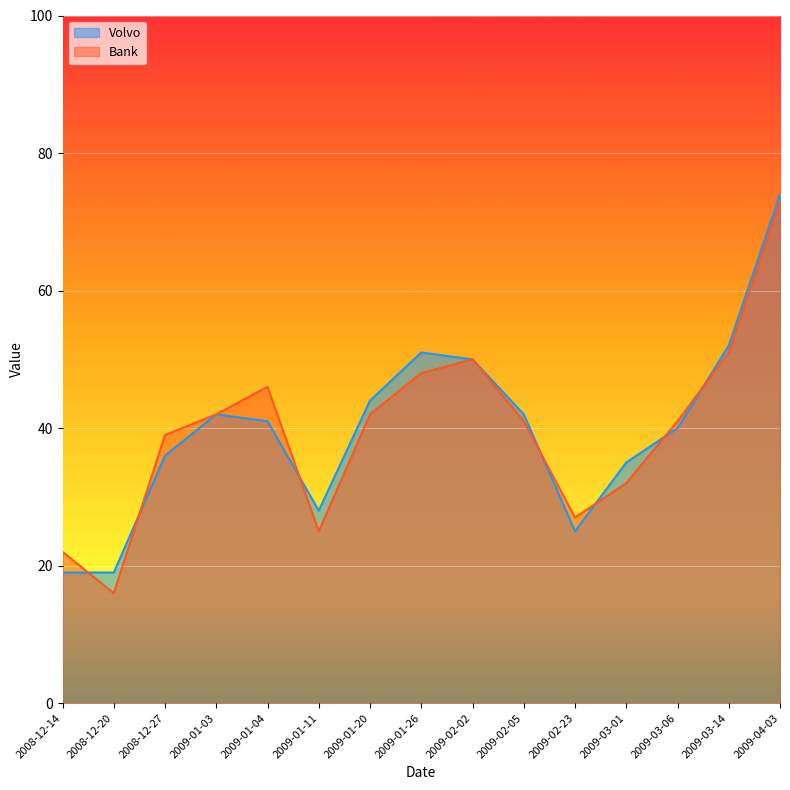

What is the total value across all series at 2008-12-20?

35